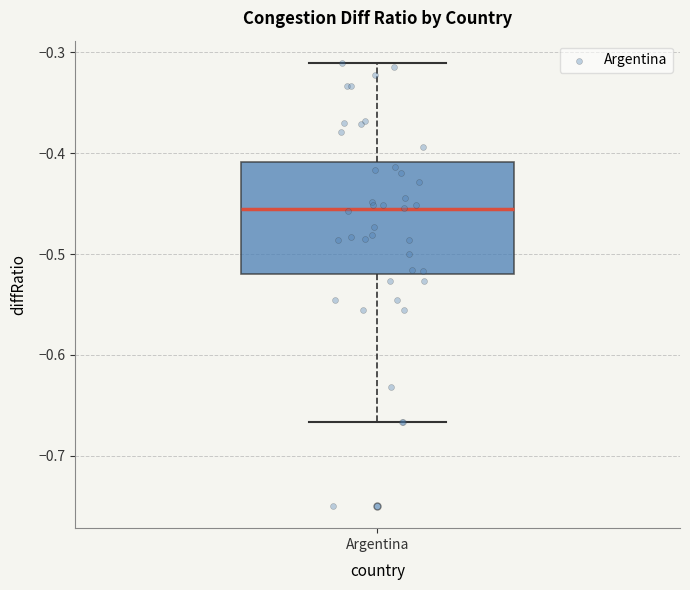

Transcribe this box plot: give where the median line is, the range the box spans, and where the two whiskers end, as read against the y-axis. The values are not printed on the chart, so give them approximately, as read against the axis.

median -0.46, box -0.52 to -0.41, whiskers -0.67 to -0.31